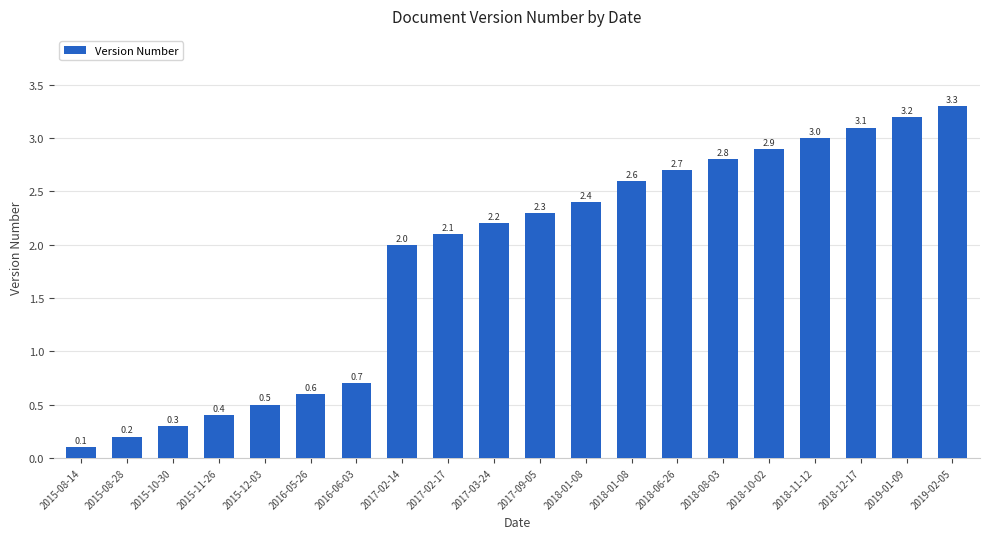

Count the number of data series in this chart.

1